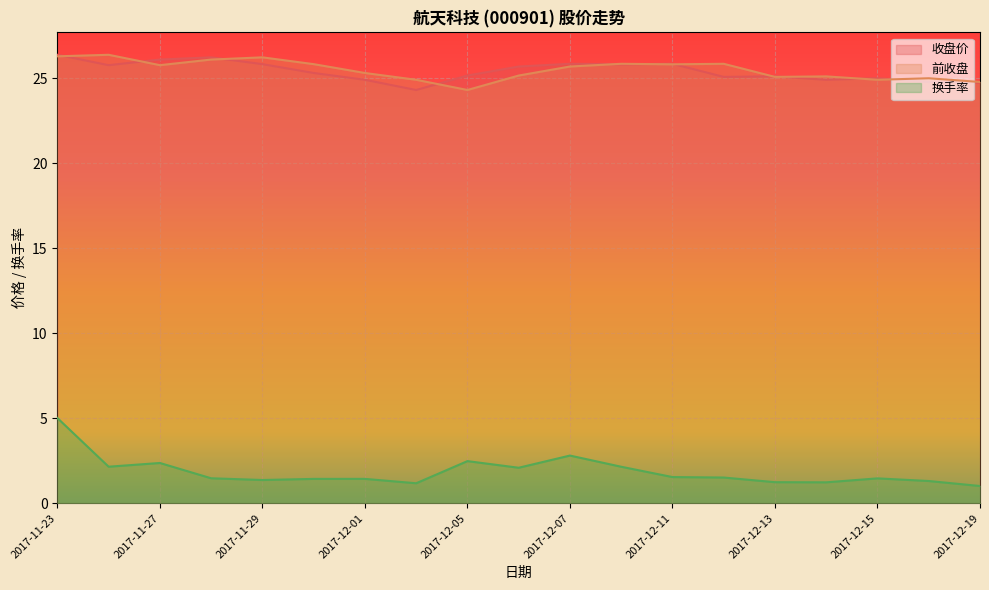

What is the value of the 换手率 point at the 14th from the left?

1.5